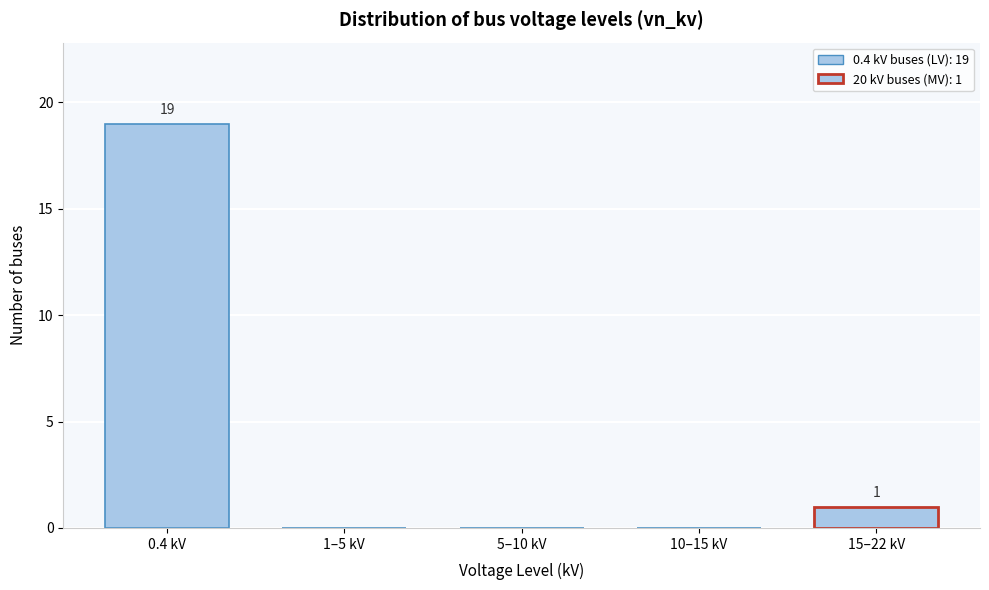

Reading left to right, transcribe all the data shown in this chart.

0.4 kV=19	1–5 kV=0	5–10 kV=0	10–15 kV=0	15–22 kV=1